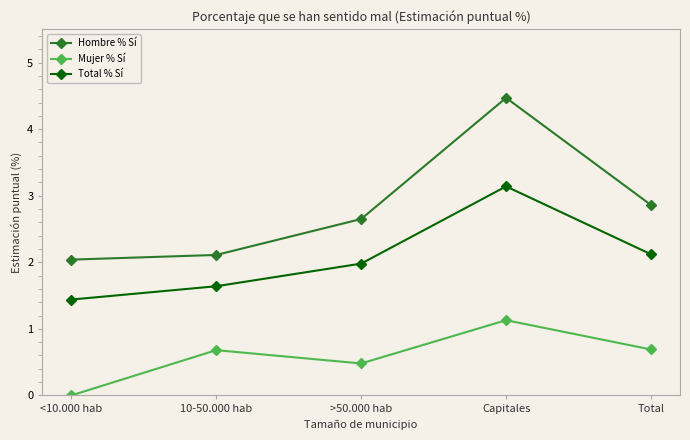

Which series changed the most between <10.000 hab and Total?

Hombre % Sí